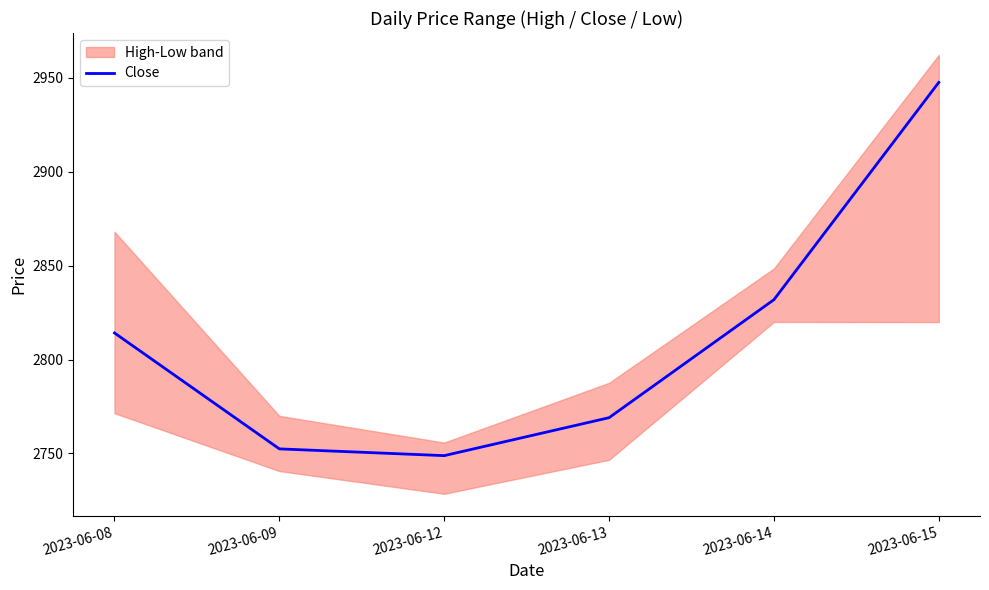

What value does the data have at 2023-06-14?

2831.9